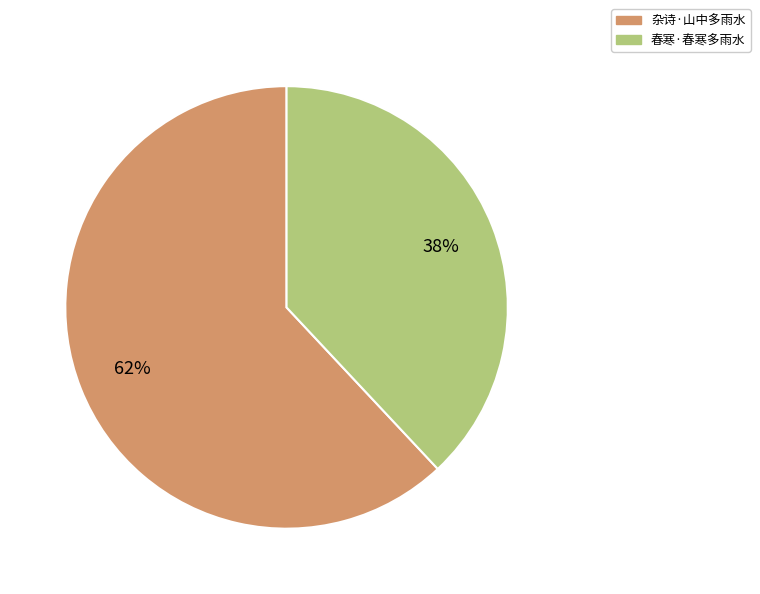

Does 杂诗·山中多雨水 account for over 50% of the chart?

Yes